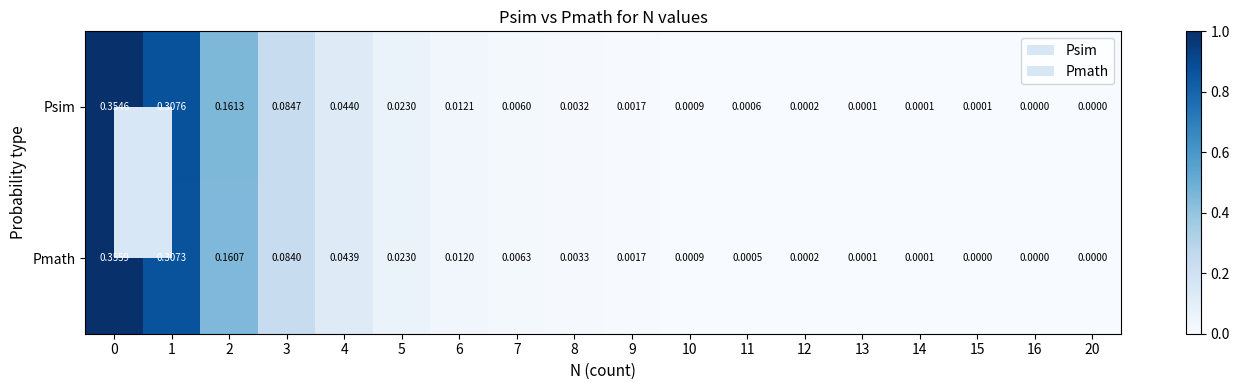

List the series in order of their overall mean, highest first.

Psim, Pmath